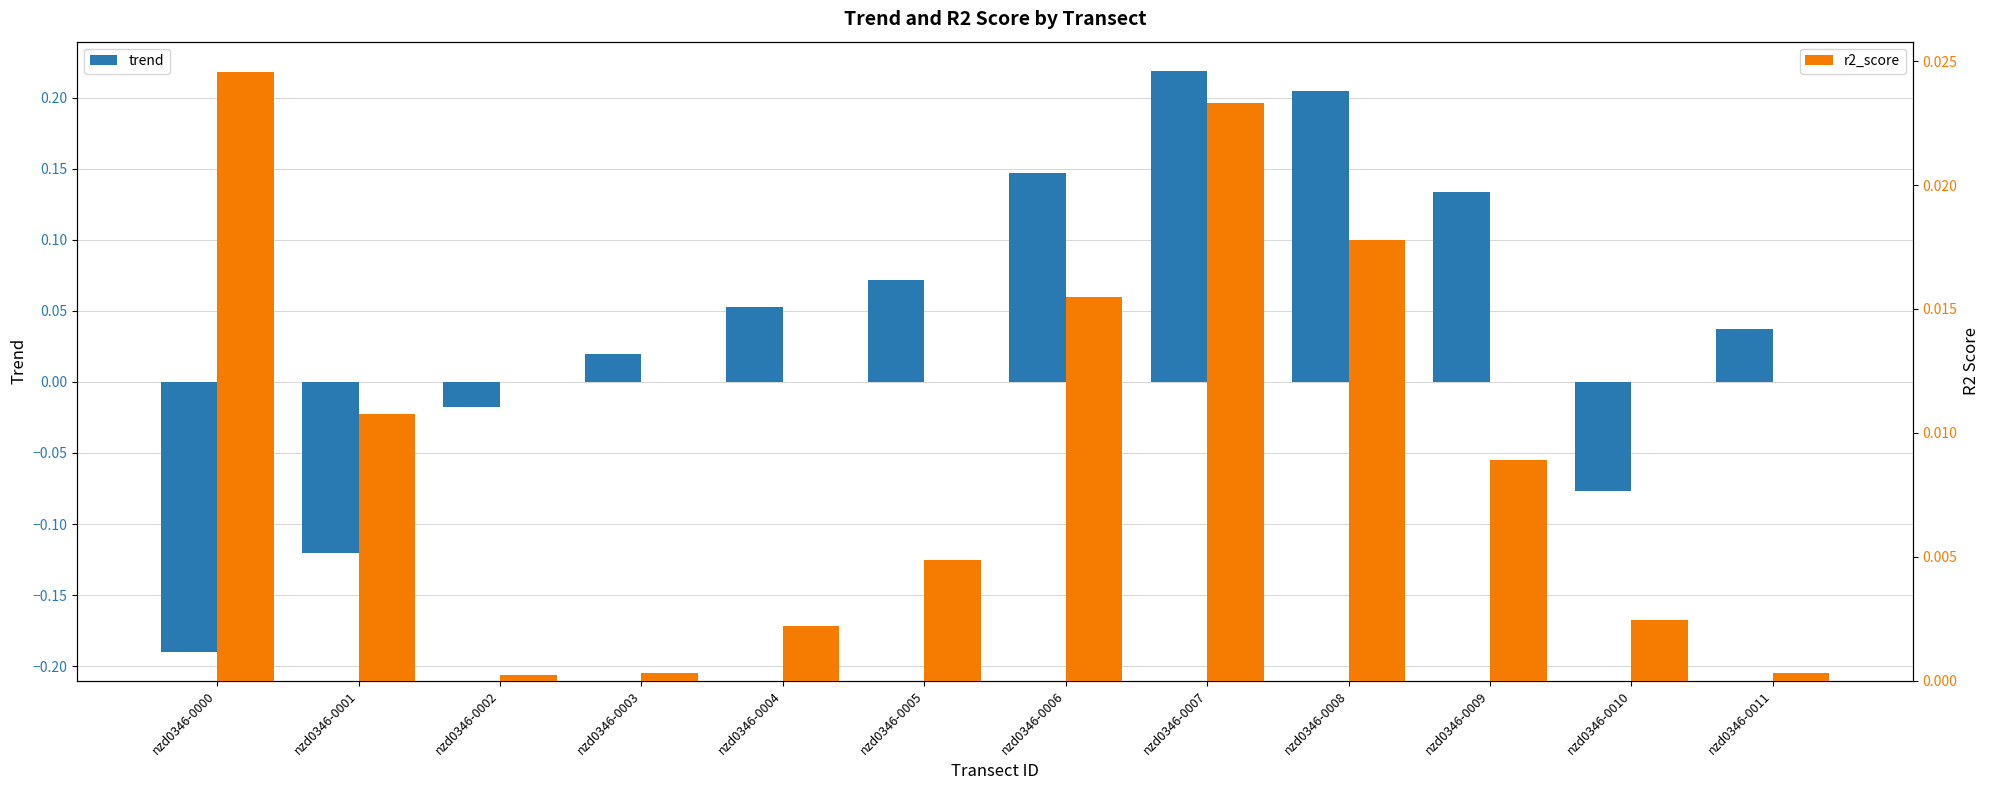

How many categories are shown in the chart?

12